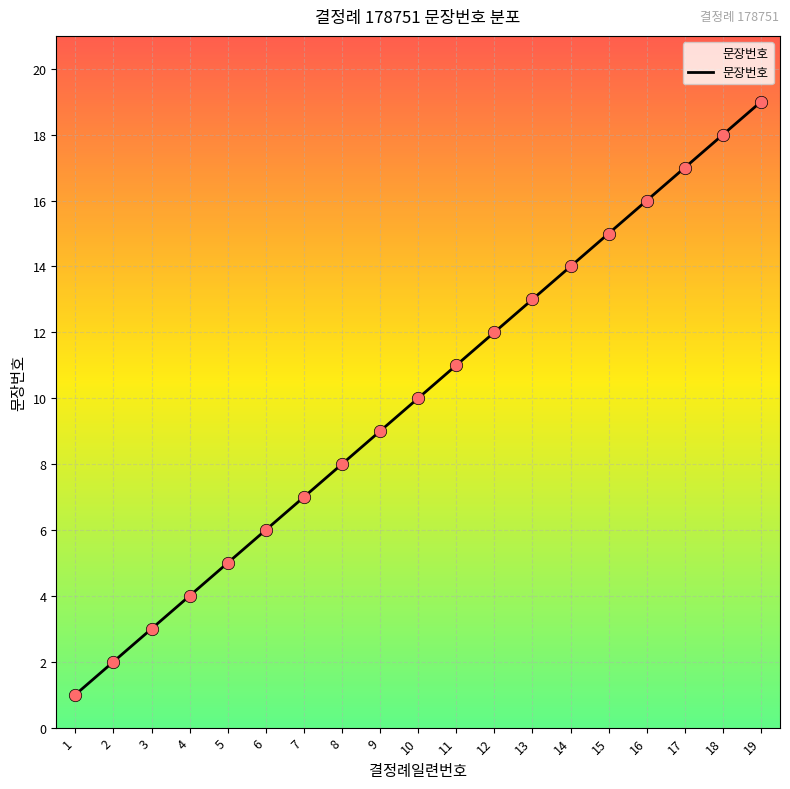

What is the ratio of the value at 15 to the value at 3?

5.0